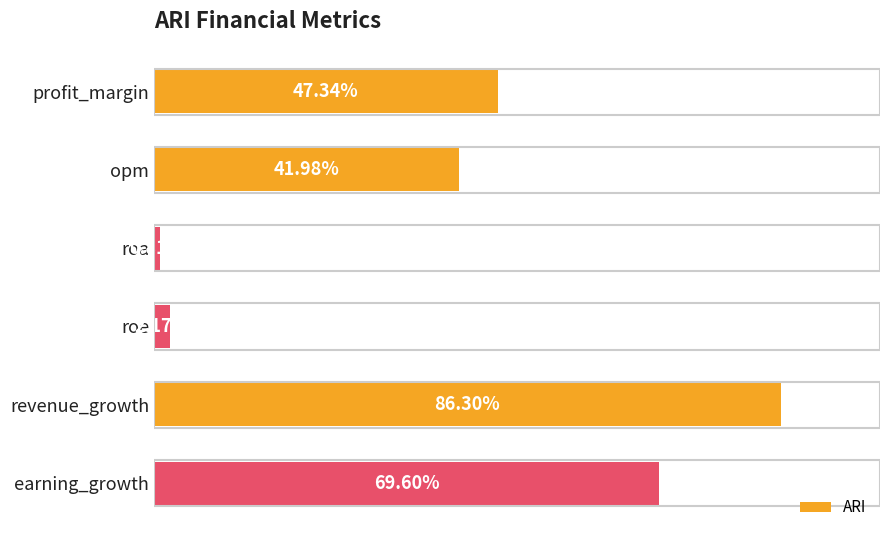

Does the chart contain any negative values?

No